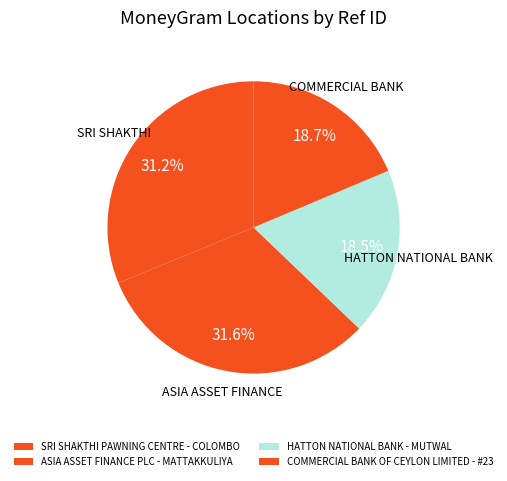

Does any single category account for the majority?

No